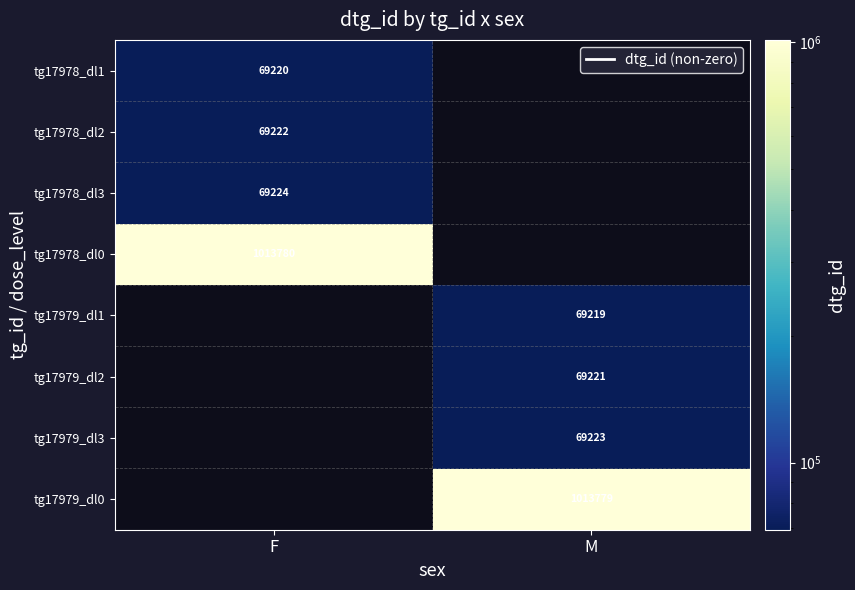

The value of tg17978_dl3 at F is 69224. True or false?

True